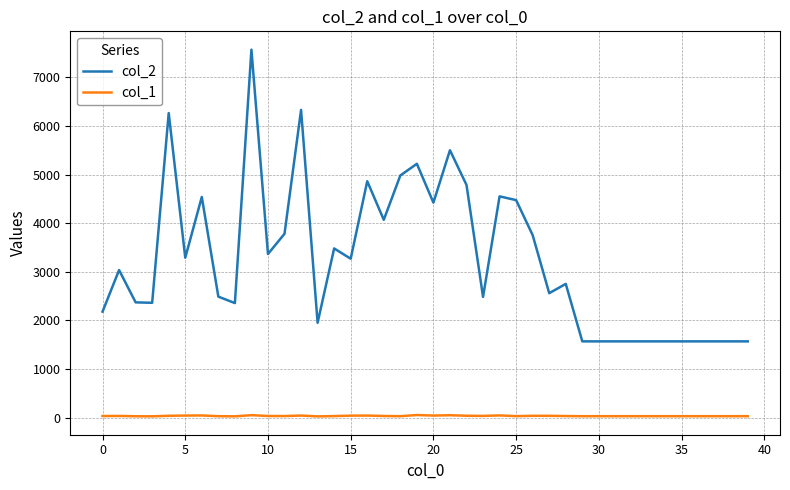

Which series has the largest range (max minus min)?

col_2